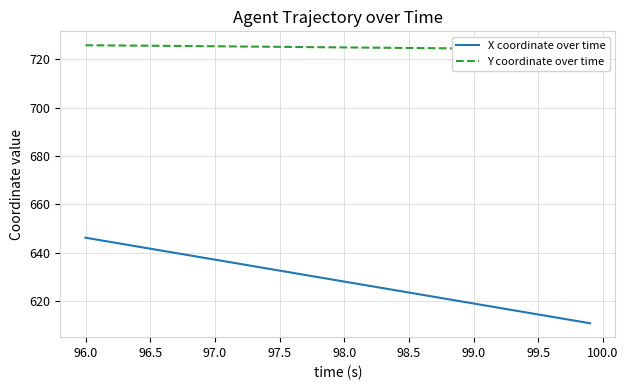

Read the X coordinate over time value at 98.0.

628.1